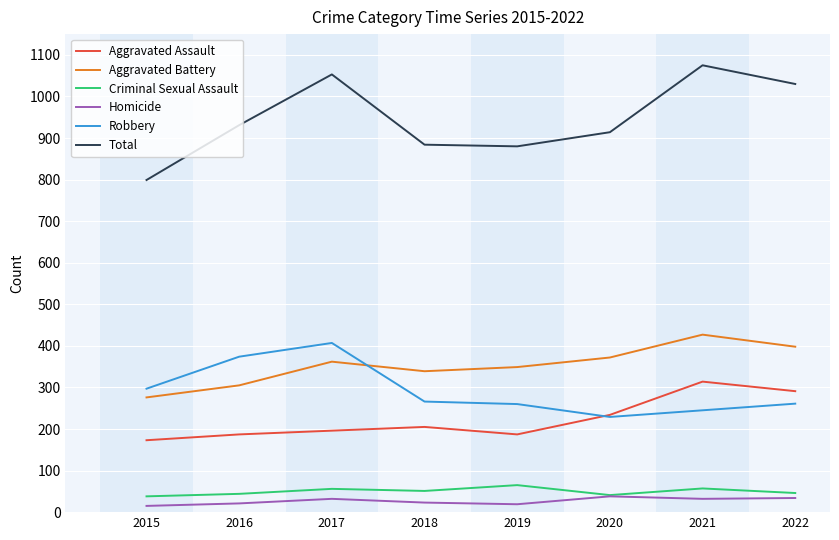

Does the chart display data point markers on the line(s)?

No